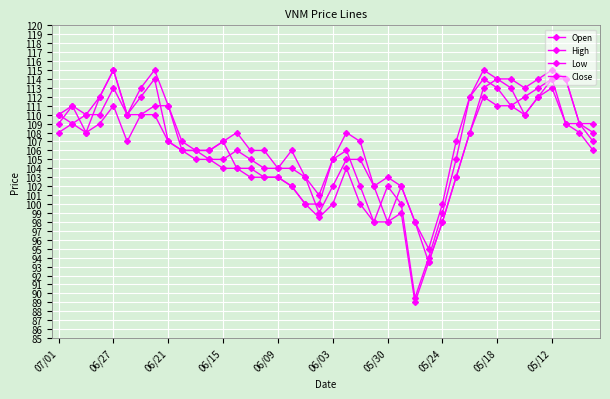

Is this an area chart (filled region under the line)?

No